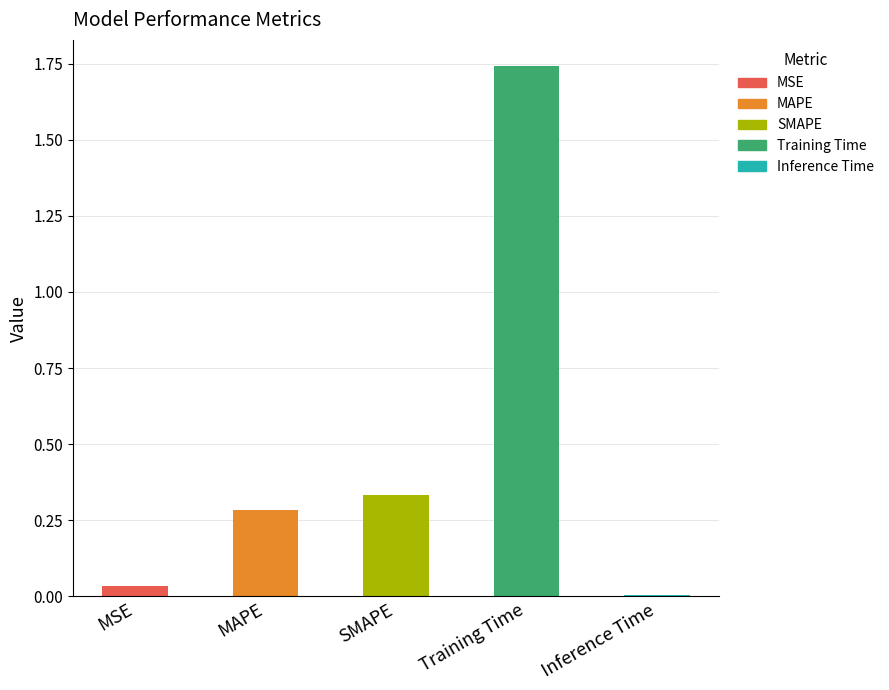

True or false: the data shows 0.3 at MAPE.

True